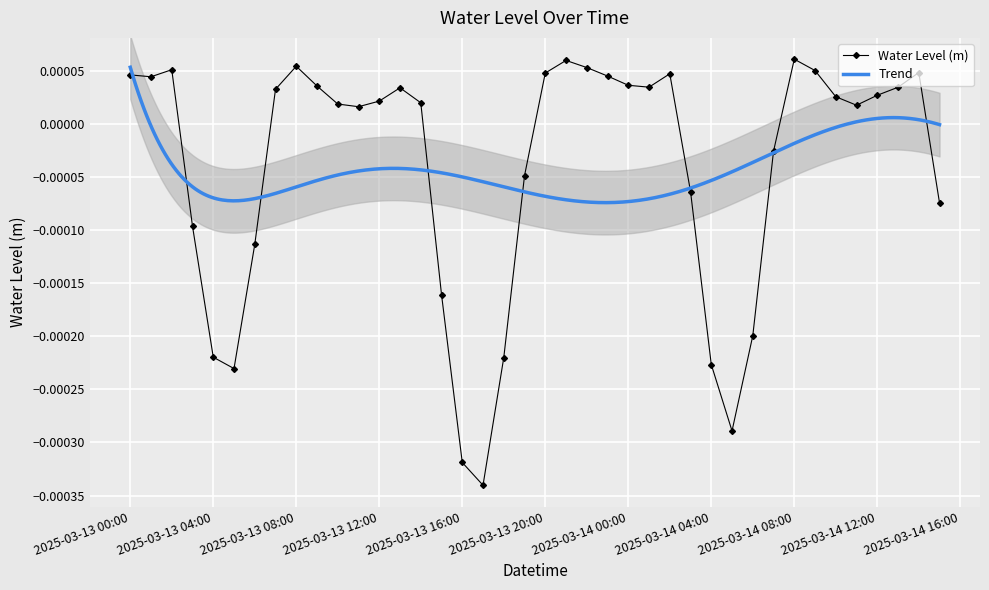

Rank the categories by value from highest to lowest.

2025-03-14 08:00:00, 2025-03-13 21:00:00, 2025-03-13 08:00:00, 2025-03-13 22:00:00, 2025-03-13 02:00:00, 2025-03-14 09:00:00, 2025-03-14 14:00:00, 2025-03-13 20:00:00, 2025-03-14 02:00:00, 2025-03-13 00:00:00, 2025-03-13 23:00:00, 2025-03-13 01:00:00, 2025-03-14 00:00:00, 2025-03-13 09:00:00, 2025-03-14 01:00:00, 2025-03-14 13:00:00, 2025-03-13 13:00:00, 2025-03-13 07:00:00, 2025-03-14 12:00:00, 2025-03-14 10:00:00, 2025-03-13 12:00:00, 2025-03-13 14:00:00, 2025-03-13 10:00:00, 2025-03-14 11:00:00, 2025-03-13 11:00:00, 2025-03-14 07:00:00, 2025-03-13 19:00:00, 2025-03-14 03:00:00, 2025-03-14 15:00:00, 2025-03-13 03:00:00, 2025-03-13 06:00:00, 2025-03-13 15:00:00, 2025-03-14 06:00:00, 2025-03-13 04:00:00, 2025-03-13 18:00:00, 2025-03-14 04:00:00, 2025-03-13 05:00:00, 2025-03-14 05:00:00, 2025-03-13 16:00:00, 2025-03-13 17:00:00